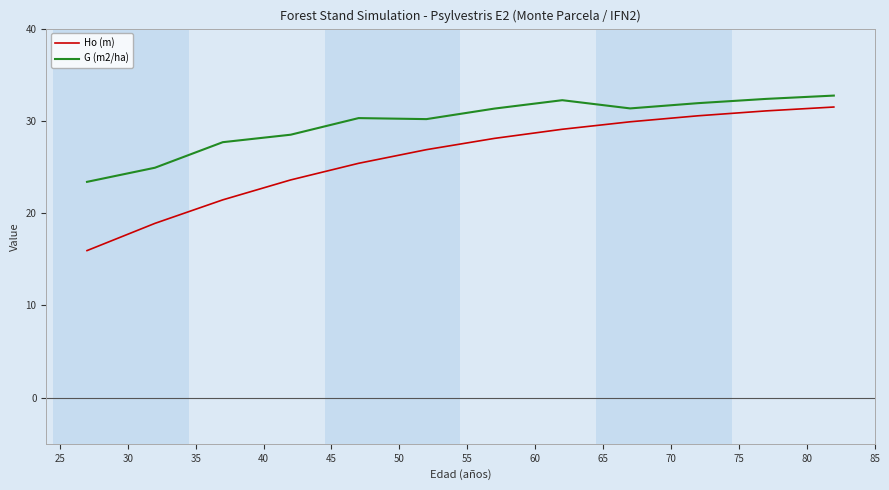

What is the highest value of the Ho (m) series?

31.5